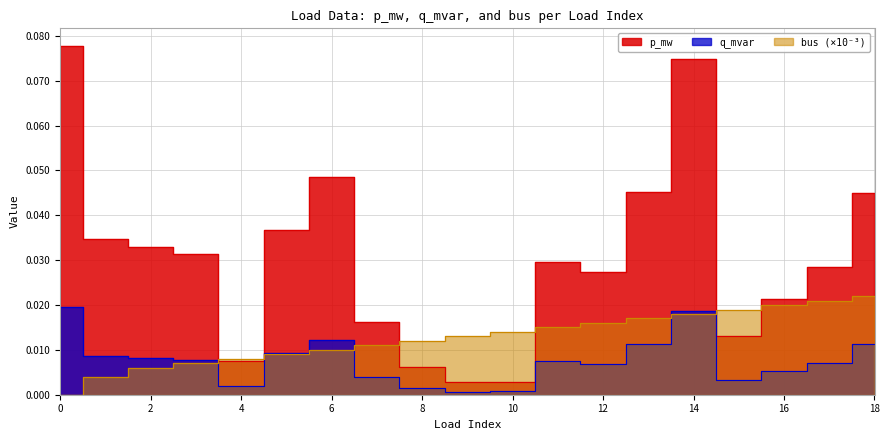

True or false: bus has a value of 0.0 at 4.

False